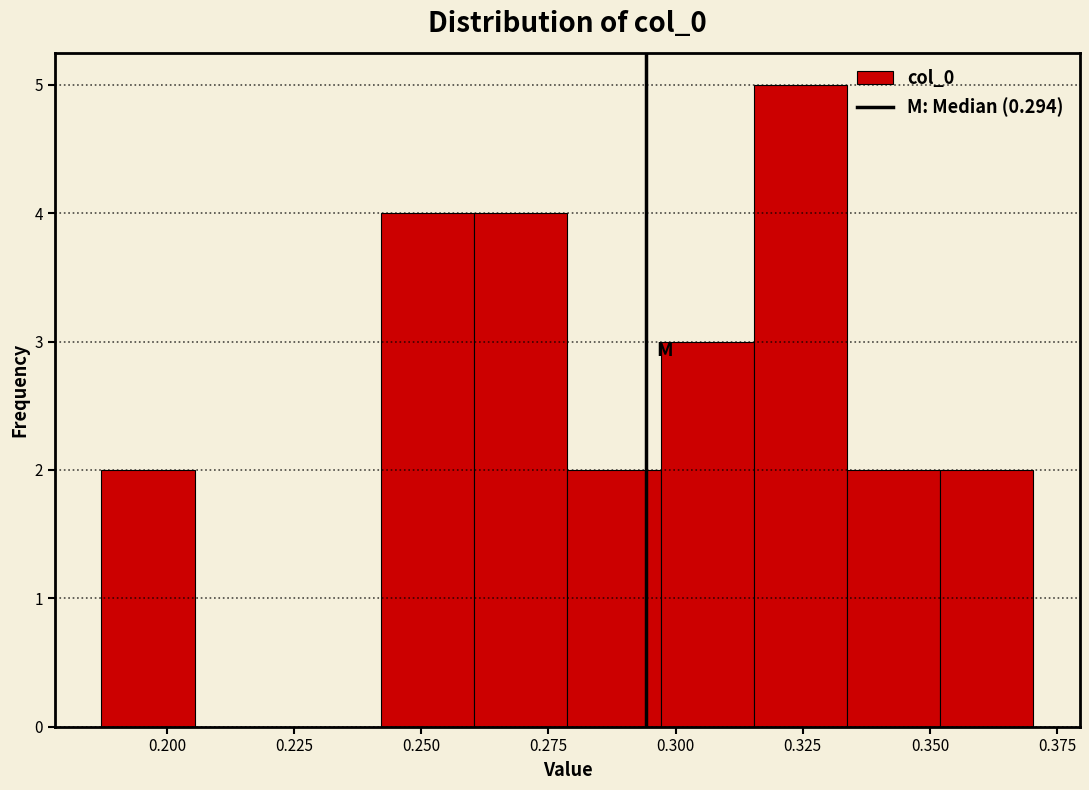

Around what value on the x-axis is the tallest bar? Give the approximate position of its centre, as read against the axis.

0.325